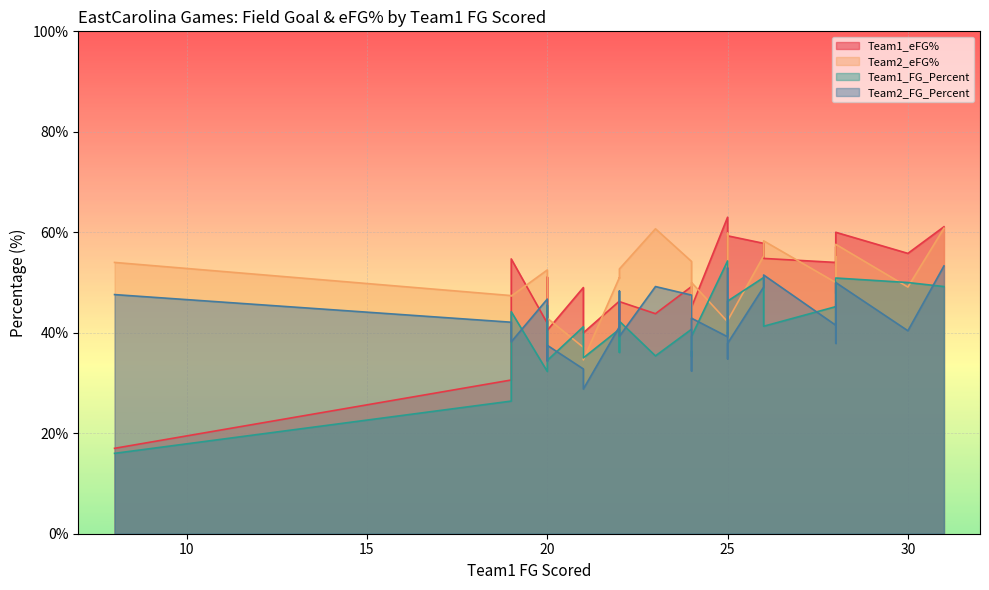

At which category is the sum across all series the highest?

25